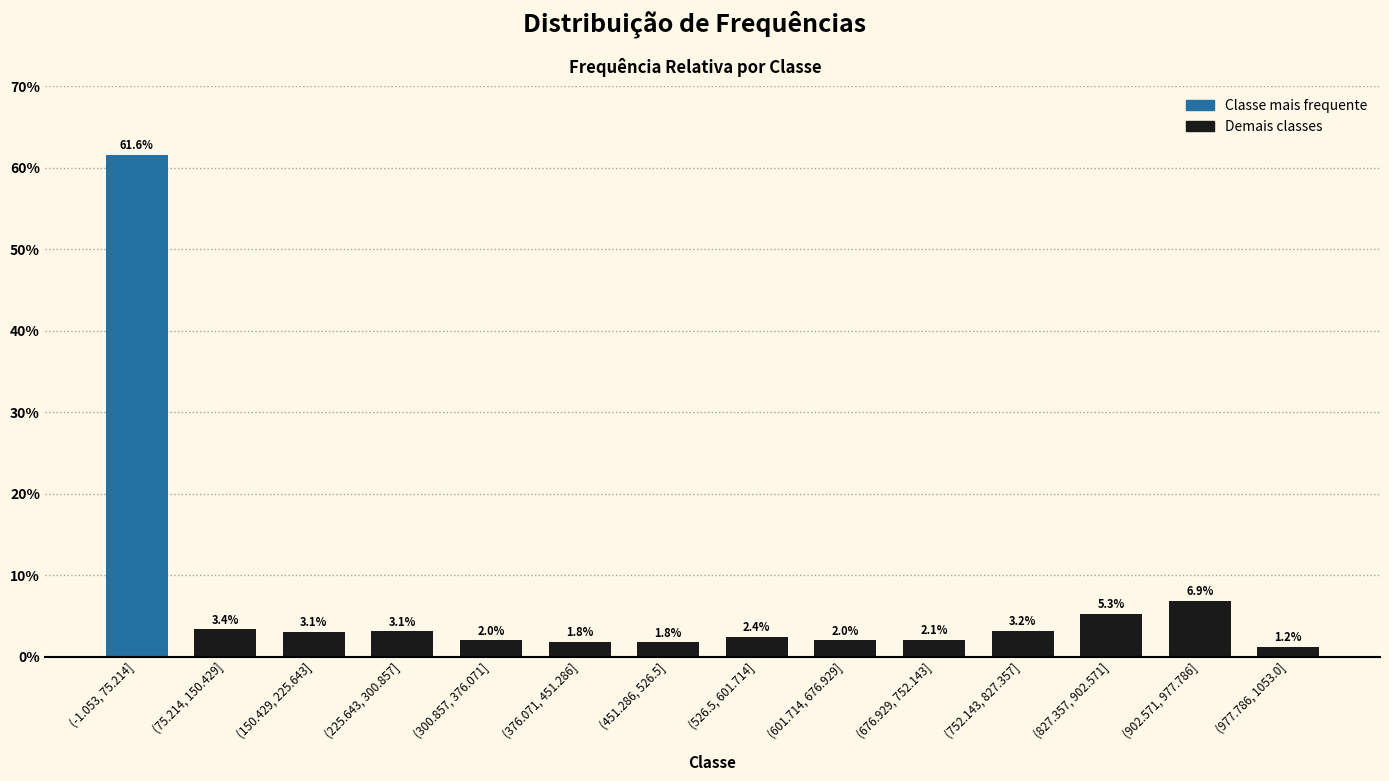

What is the value of the 4th bar from the left?

3.1